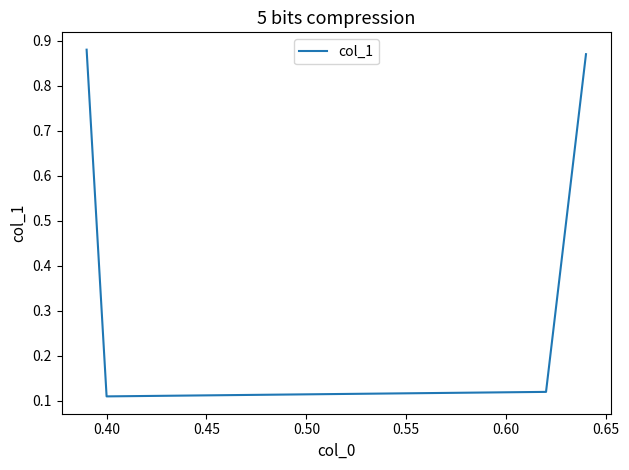

What is the average value?

0.5